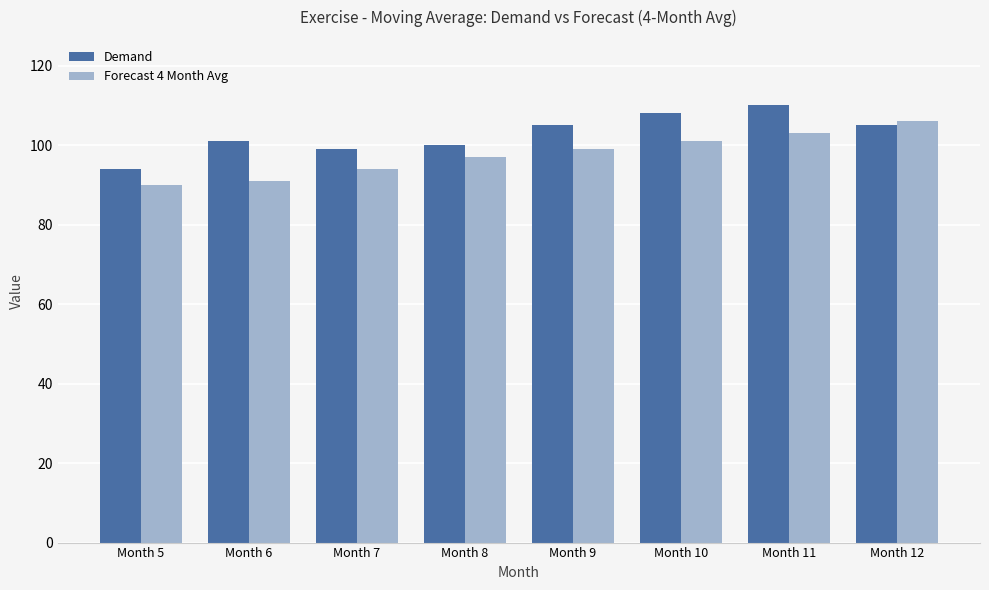

What is the maximum value shown in the chart?

110